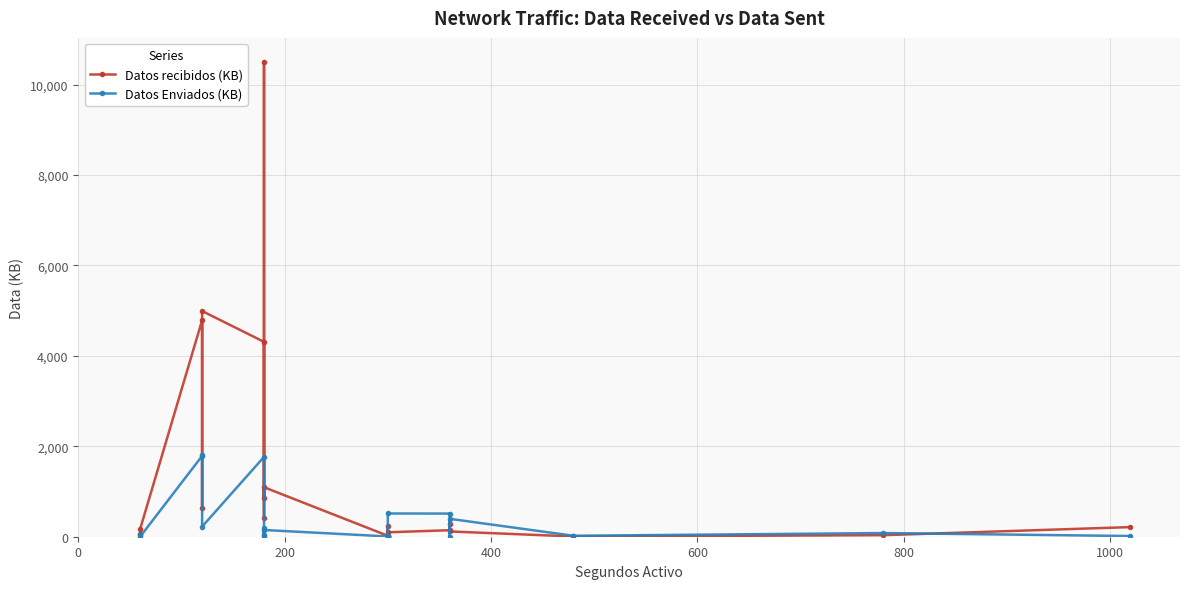

What is the average value of the Datos recibidos (KB) series?

1449